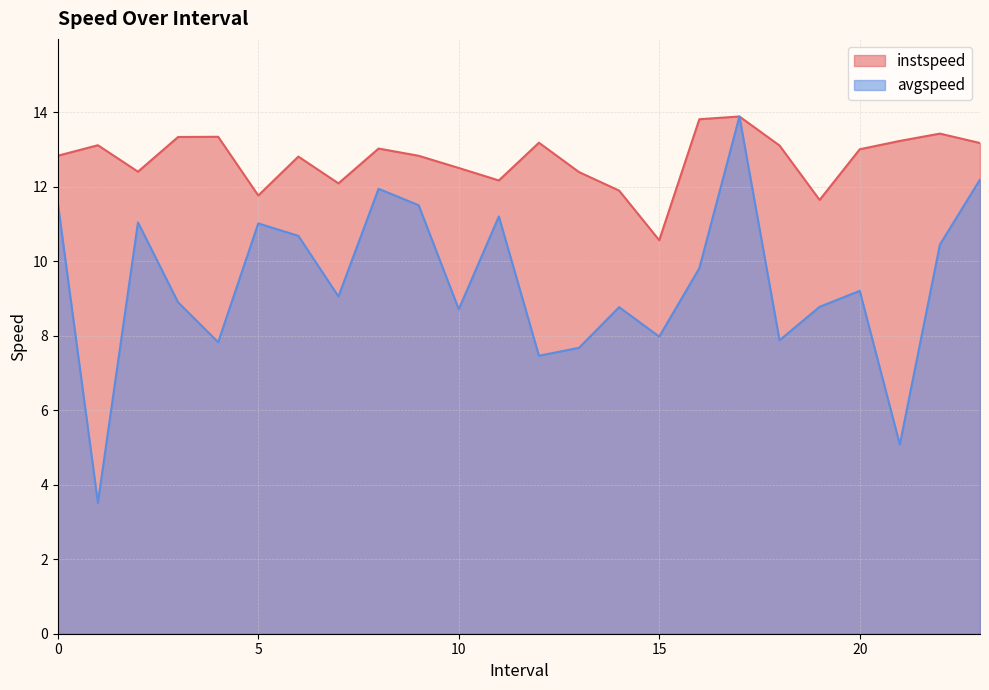

Reading left to right, extract all data points from this chart.

instspeed: 12.8	13.1	12.4	13.3	13.3	11.8	12.8	12.1	13.0	12.8	12.5	12.2	13.2	12.4	11.9	10.6	13.8	13.9	13.1	11.6	13.0	13.2	13.4	13.2
avgspeed: 11.6	3.5	11.0	8.9	7.8	11.0	10.7	9.1	11.9	11.5	8.7	11.2	7.5	7.7	8.8	8.0	9.8	13.9	7.9	8.8	9.2	5.1	10.5	12.2